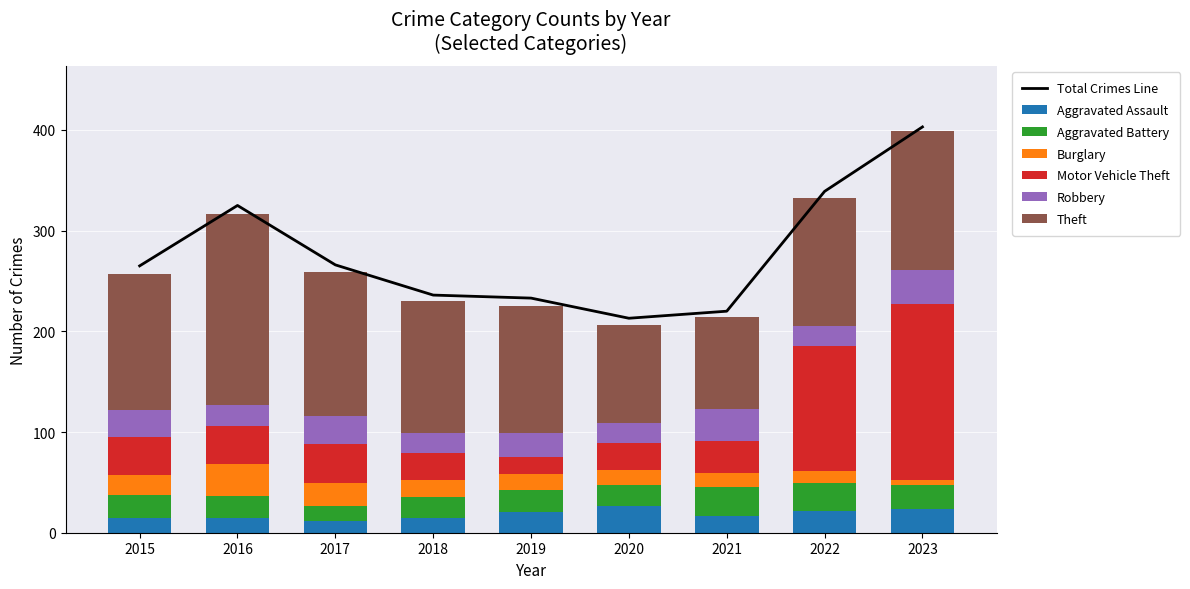

The Aggravated Assault series shows 10 at 2018. True or false?

False